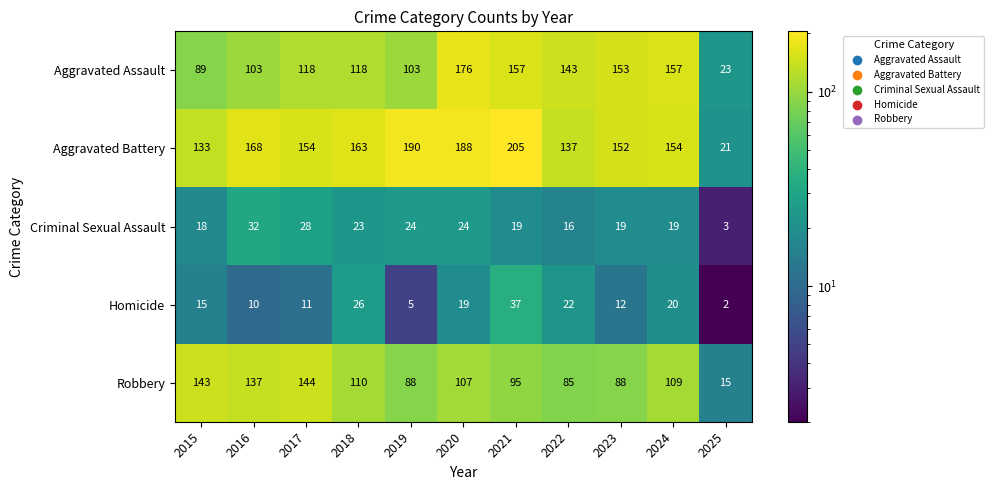

True or false: Robbery has a value of 157 at 2020.

False